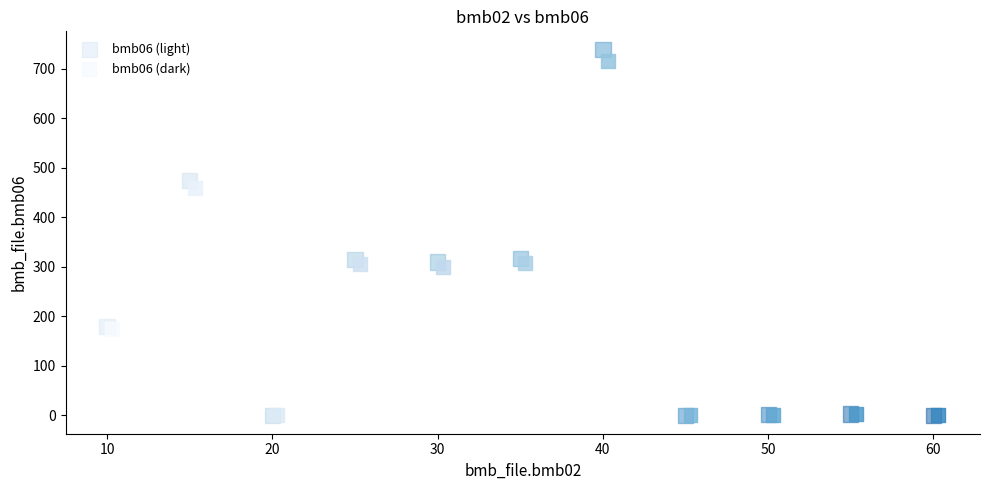

Which series has the largest Y range (max minus min)?

bmb06 (light)